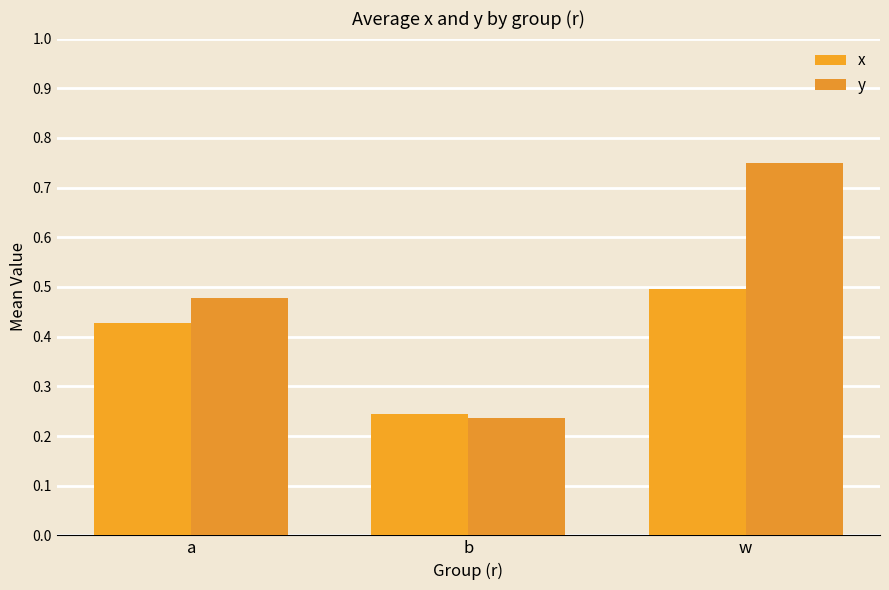

Does the chart contain any negative values?

No